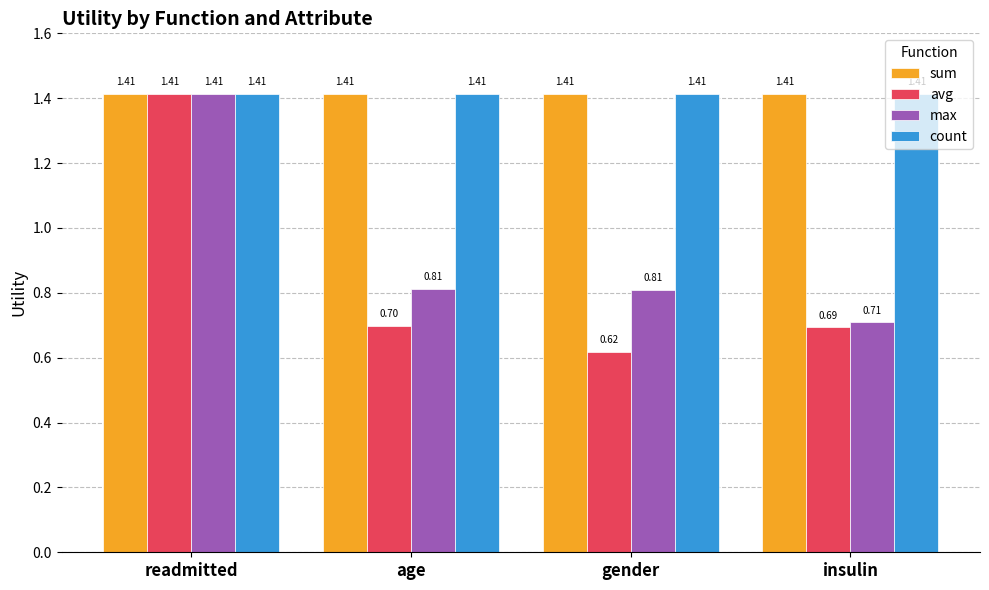

Which series has the widest spread of values?

avg